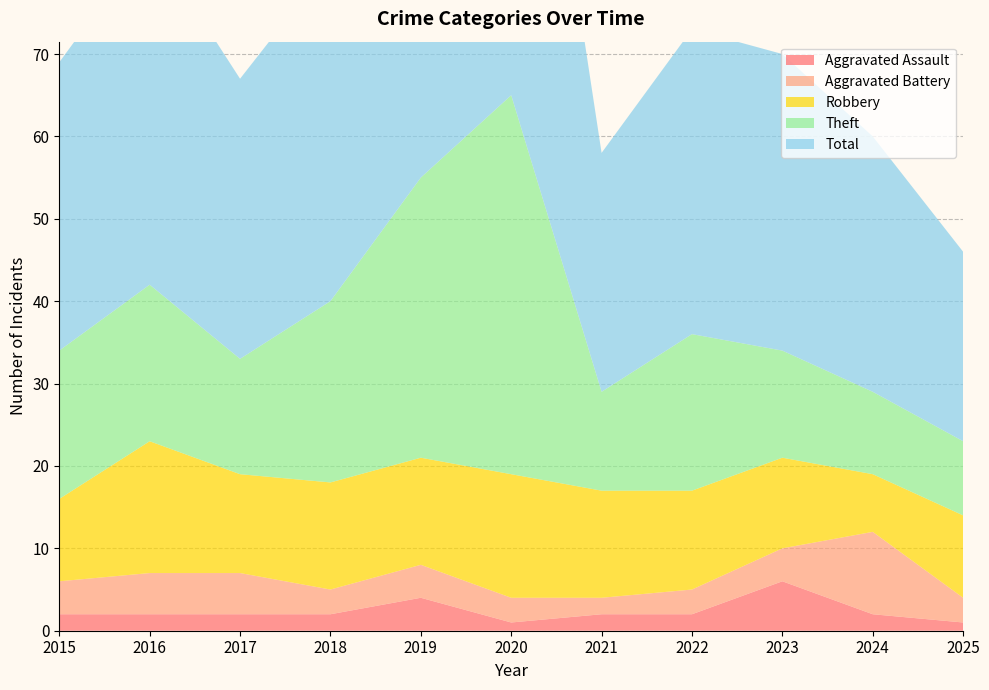

Reading right to left, what are all the values shown in this chart?

Aggravated Assault: 2025=1	2024=2	2023=6	2022=2	2021=2	2020=1	2019=4	2018=2	2017=2	2016=2	2015=2
Aggravated Battery: 2025=3	2024=10	2023=4	2022=3	2021=2	2020=3	2019=4	2018=3	2017=5	2016=5	2015=4
Robbery: 2025=10	2024=7	2023=11	2022=12	2021=13	2020=15	2019=13	2018=13	2017=12	2016=16	2015=10
Theft: 2025=9	2024=10	2023=13	2022=19	2021=12	2020=46	2019=34	2018=22	2017=14	2016=19	2015=18
Total: 2025=23	2024=31	2023=36	2022=37	2021=29	2020=65	2019=55	2018=41	2017=34	2016=42	2015=35